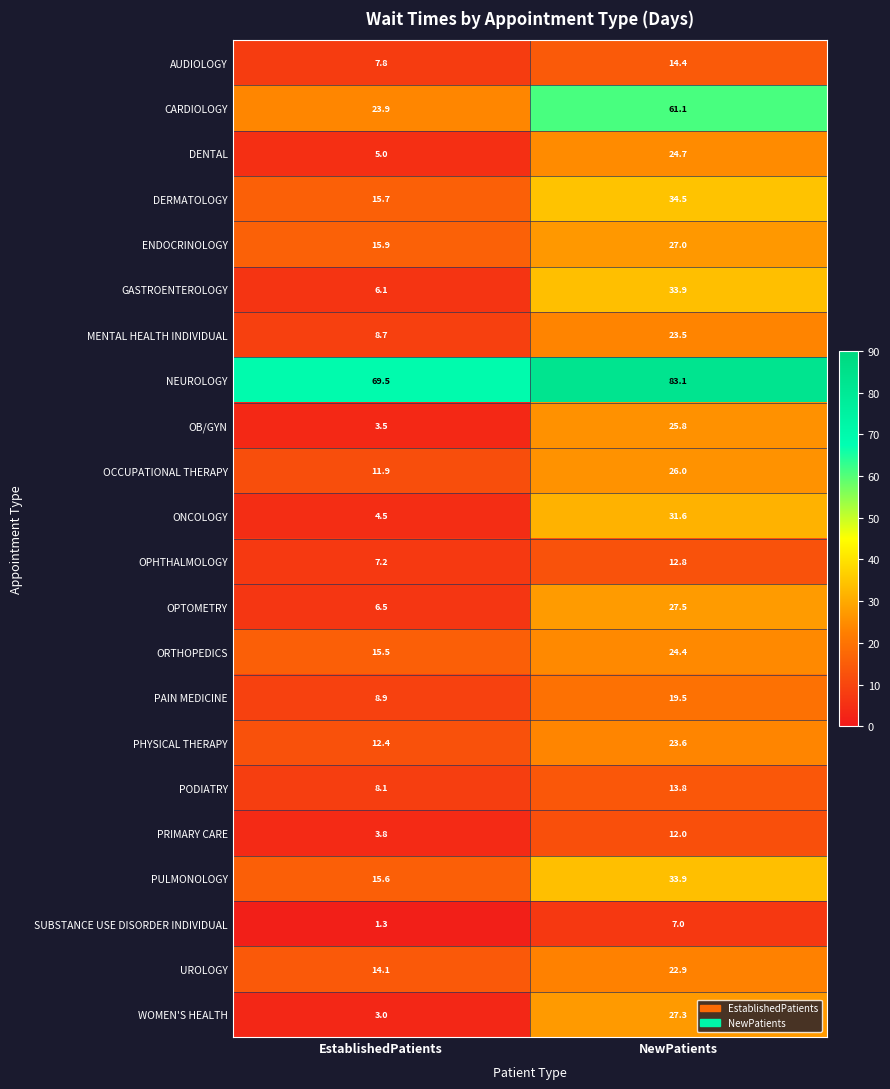

The DERMATOLOGY series shows 10.9 at EstablishedPatients. True or false?

False